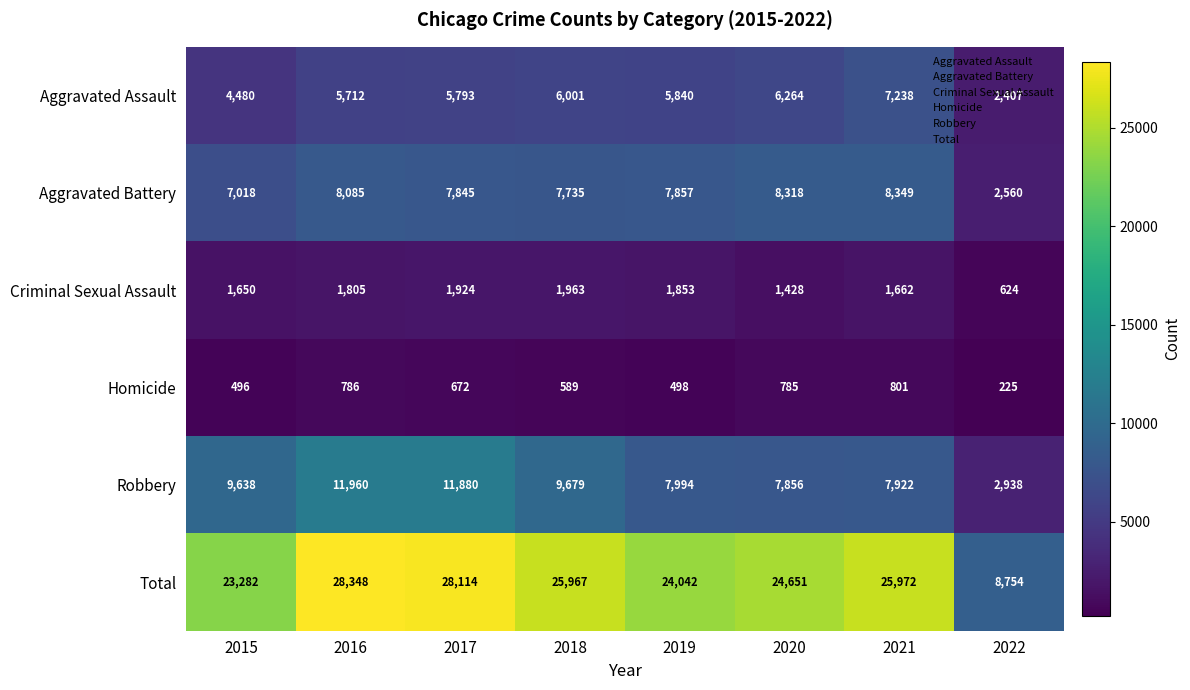

The Homicide series shows 827 at 2015. True or false?

False